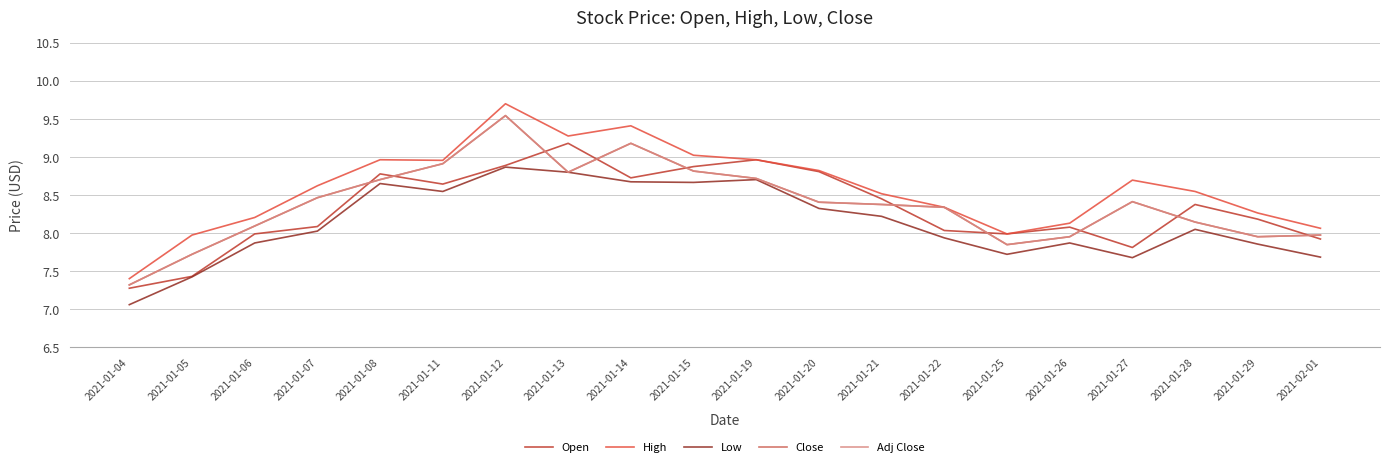

Does the chart display data point markers on the line(s)?

No